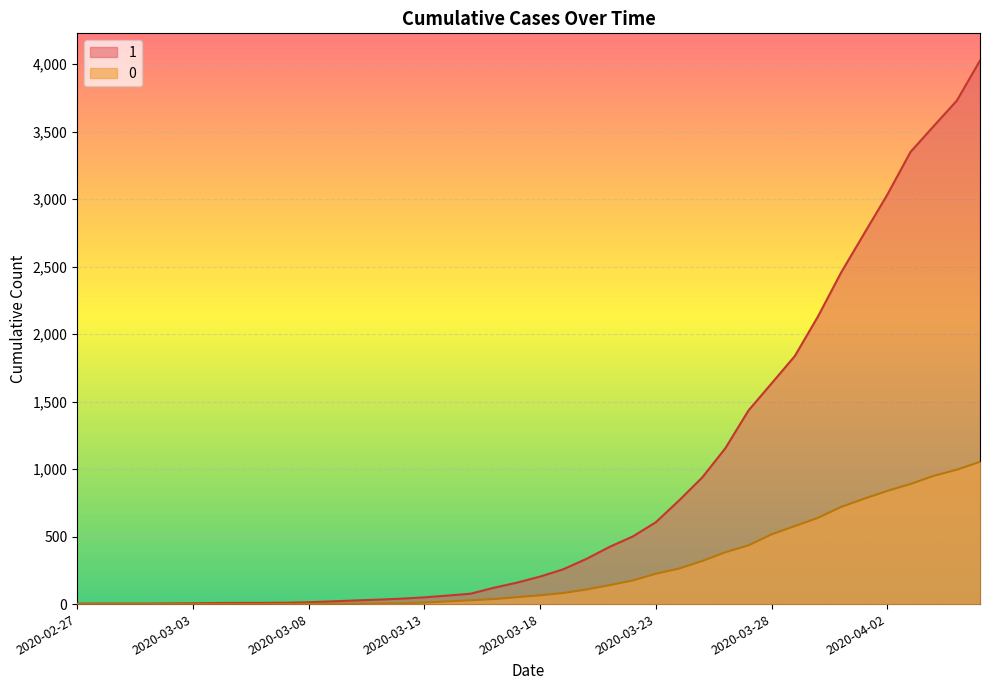

Rank the series by their maximum value, from highest to lowest.

1, 0